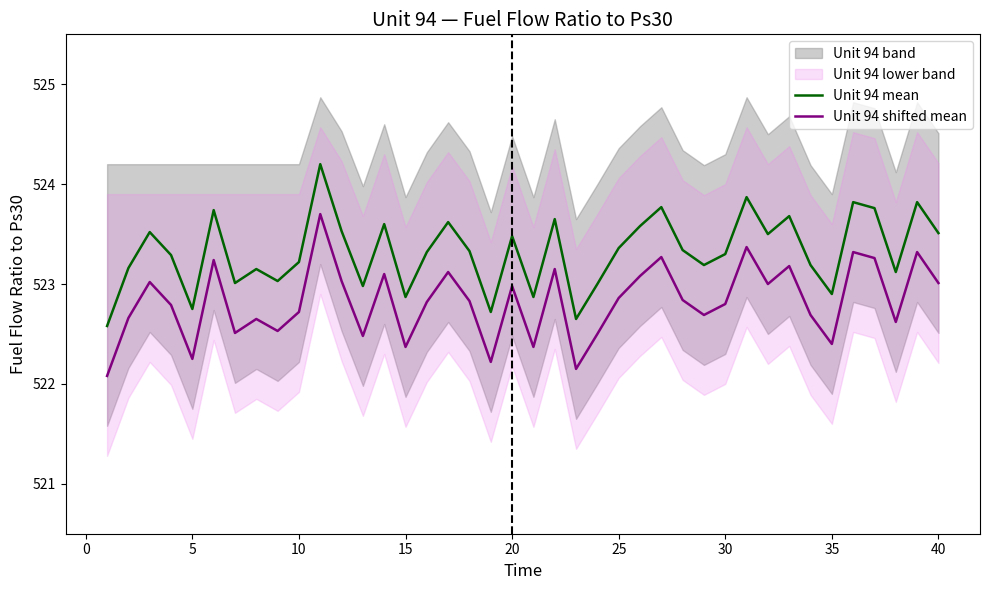

True or false: Unit 94 mean and Unit 94 shifted mean intersect in this chart.

False